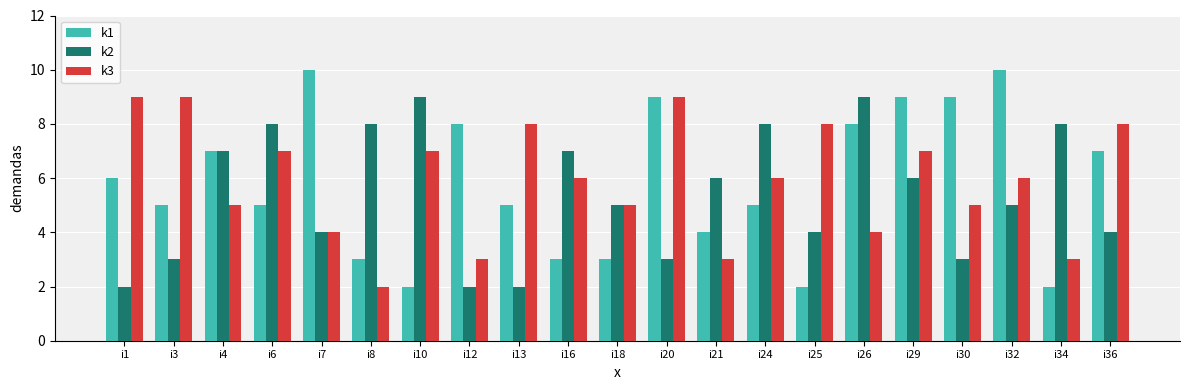

At which category is the sum across all series the highest?

i29